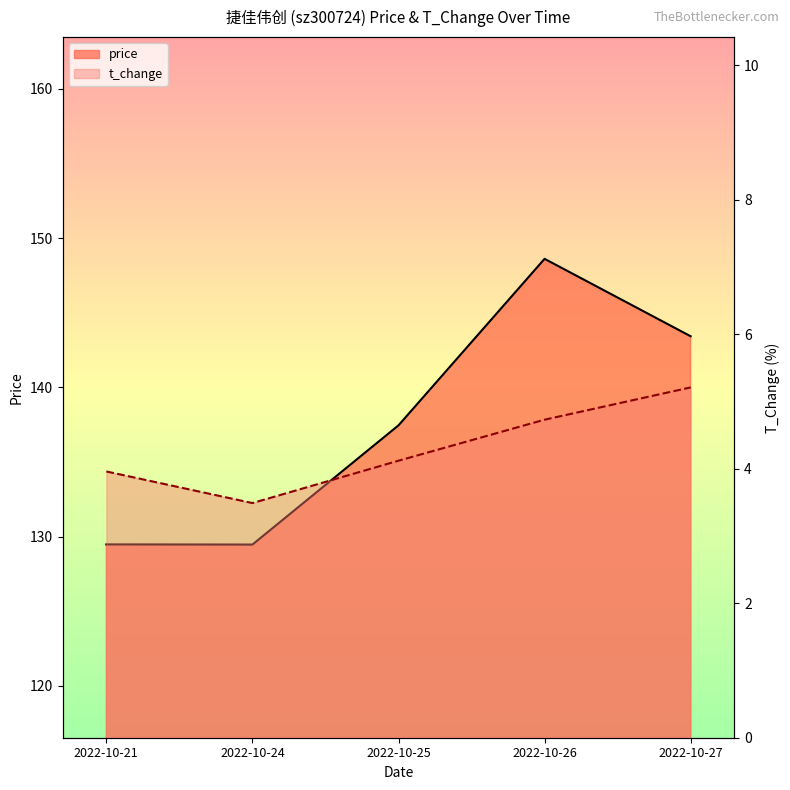

What is the highest value of the t_change series?

5.2